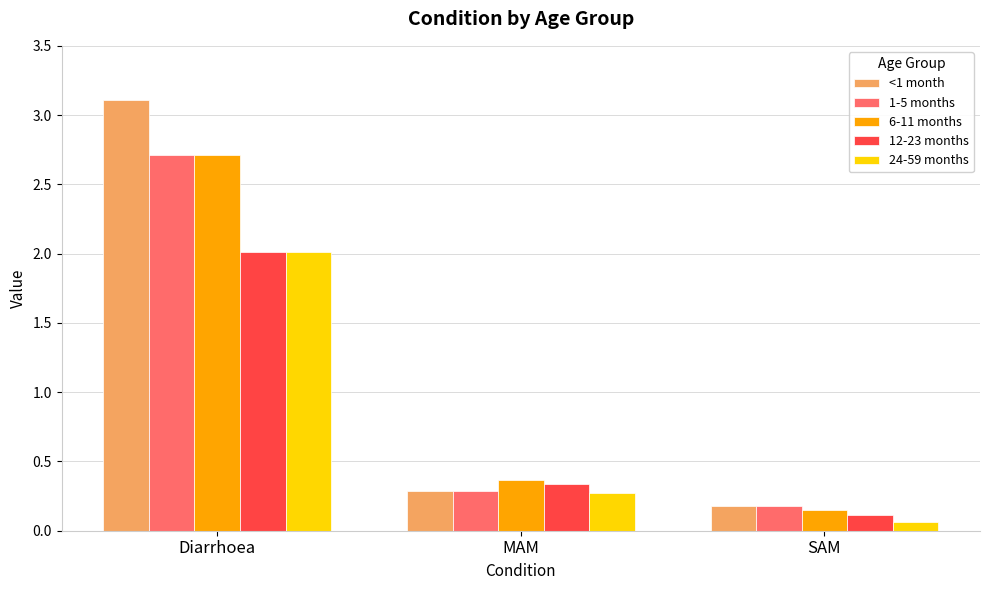

Is the value of 12-23 months at SAM greater than the value of 24-59 months at Diarrhoea?

No